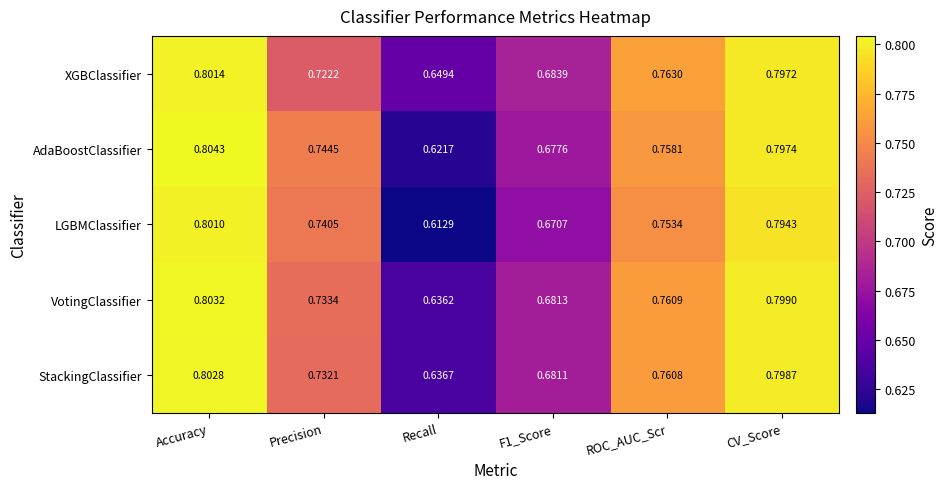

Between Recall and F1_Score, which series saw the biggest shift?

LGBMClassifier